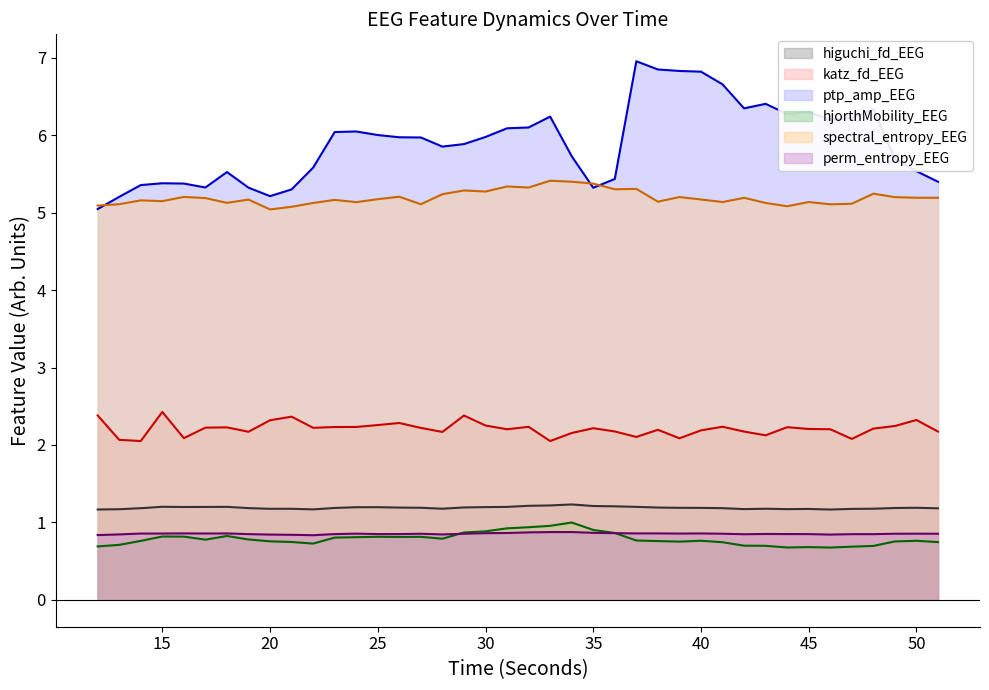

In higuchi_fd_EEG (line), how many points are higher than both neighbors (excluding endpoints)?

8